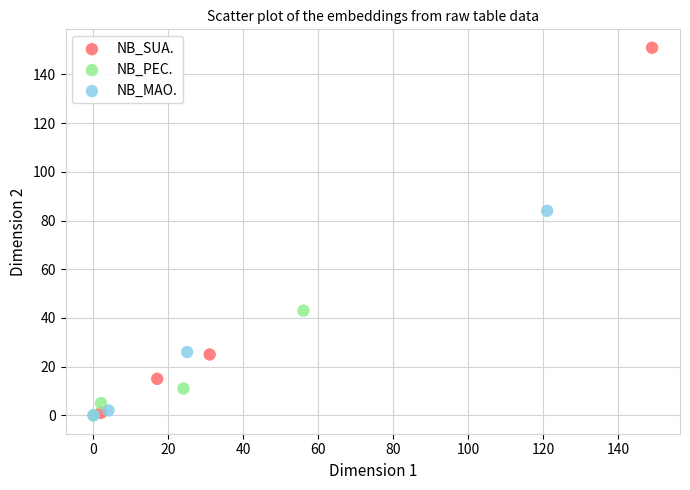

Which series reaches the maximum Y coordinate?

NB_SUA.